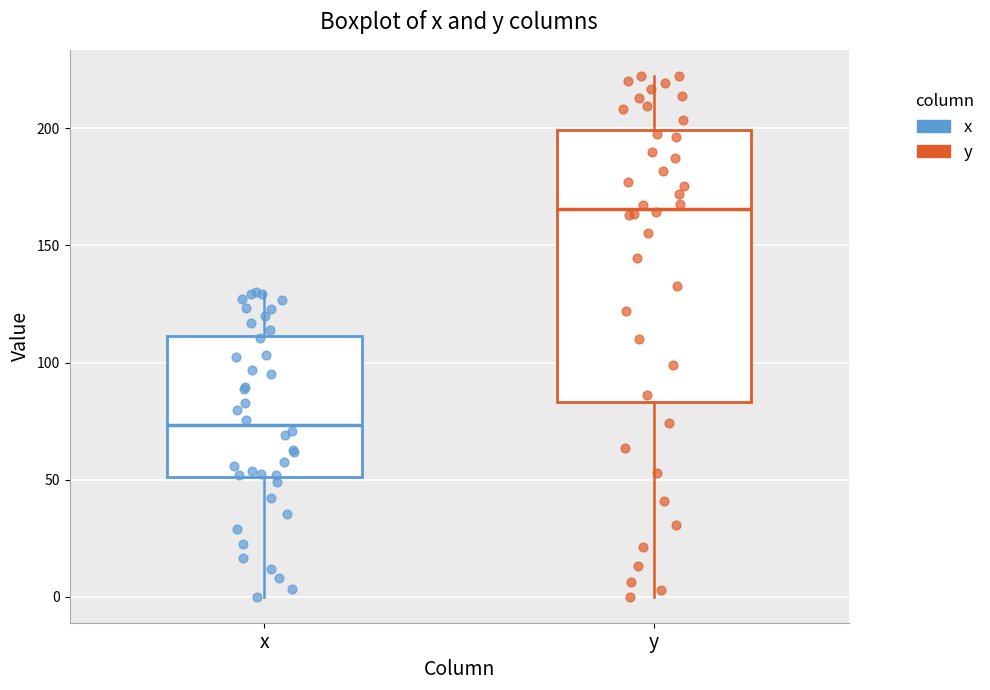

Comparing the boxes themselves (not the whiskers), which one is the tallest?

y